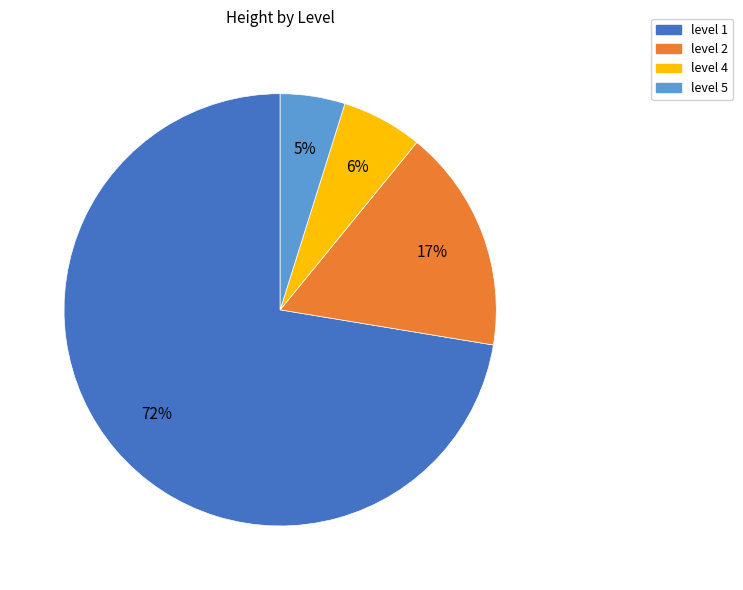

Which slice is the largest?

level 1